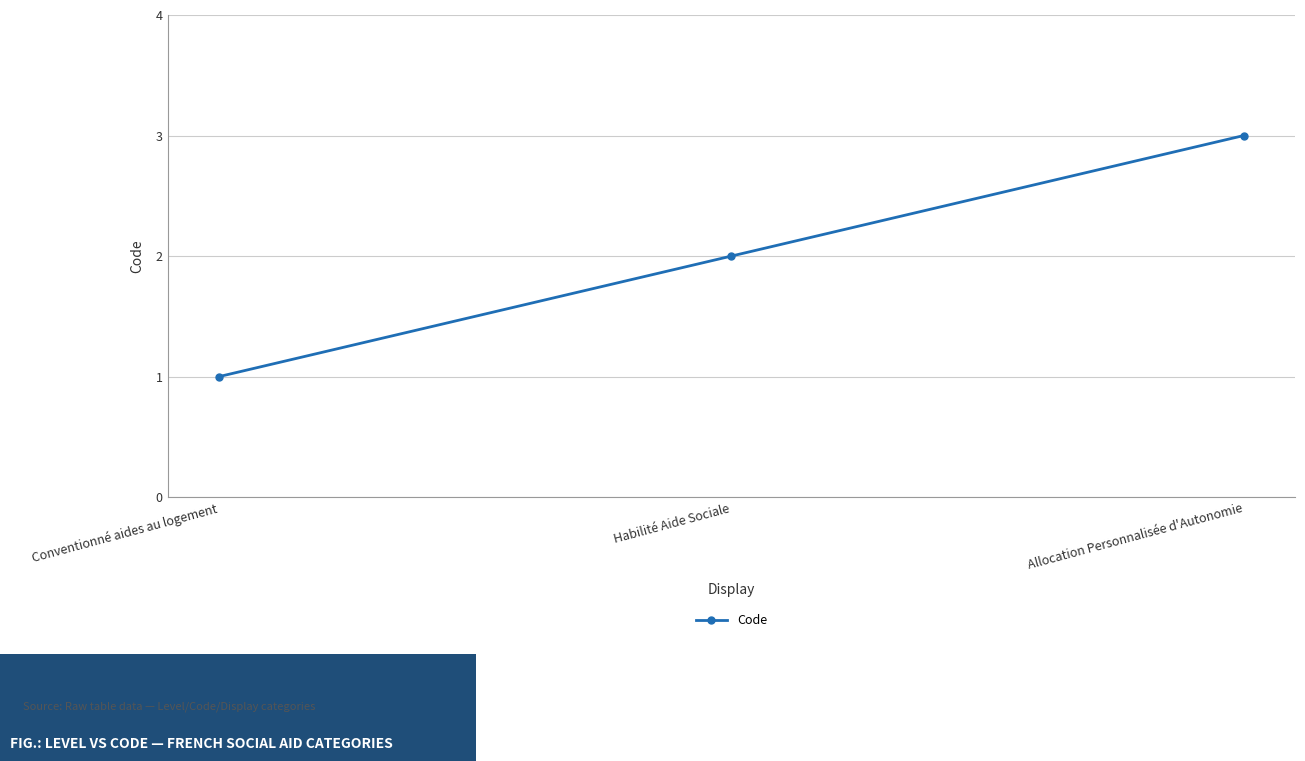

What is the maximum value shown in the chart?

3